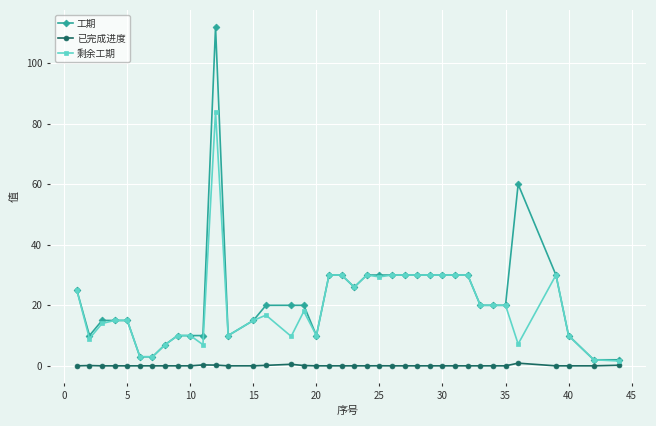

How many lines are shown in the chart?

3